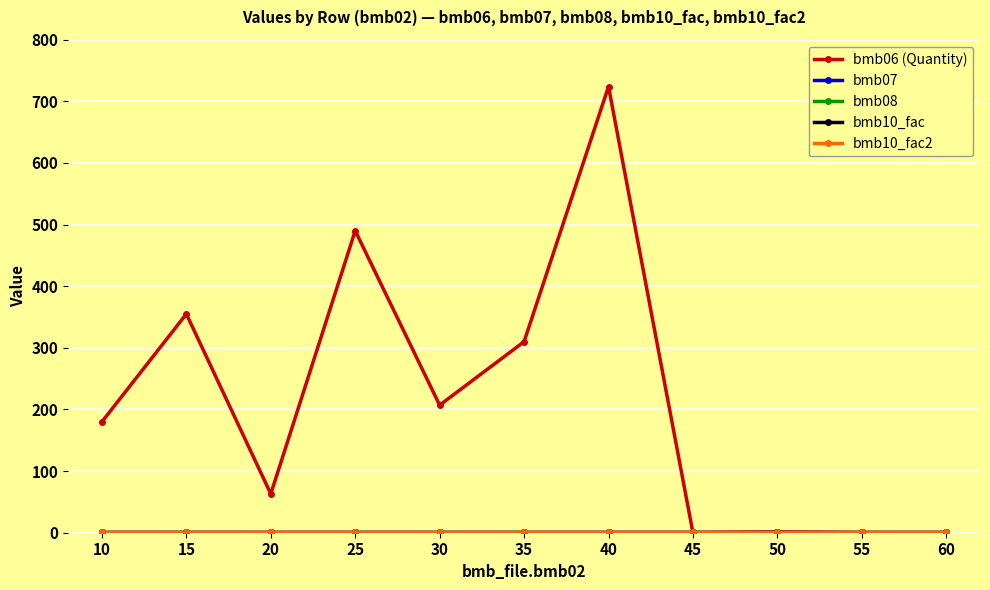

Which series has the widest spread of values?

bmb06 (Quantity)